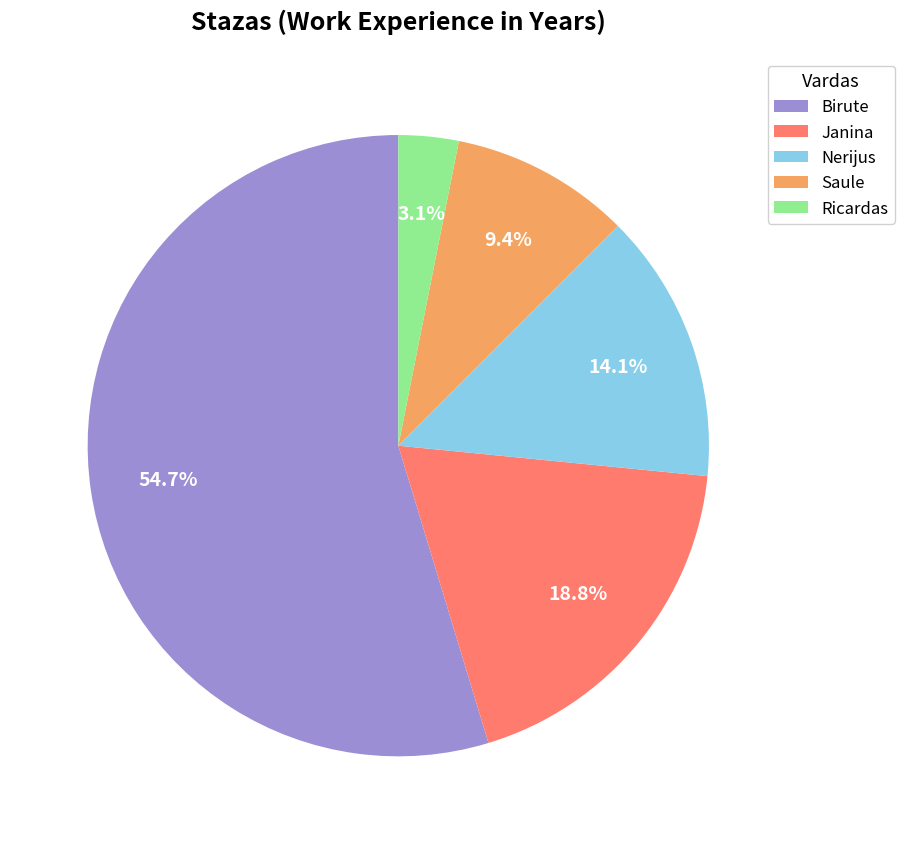

What is the majority slice?

Birute